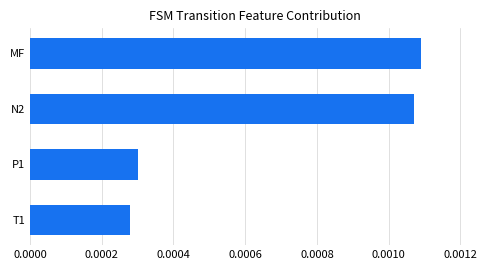

List the labels in order of value, smallest first.

T1, P1, N2, MF